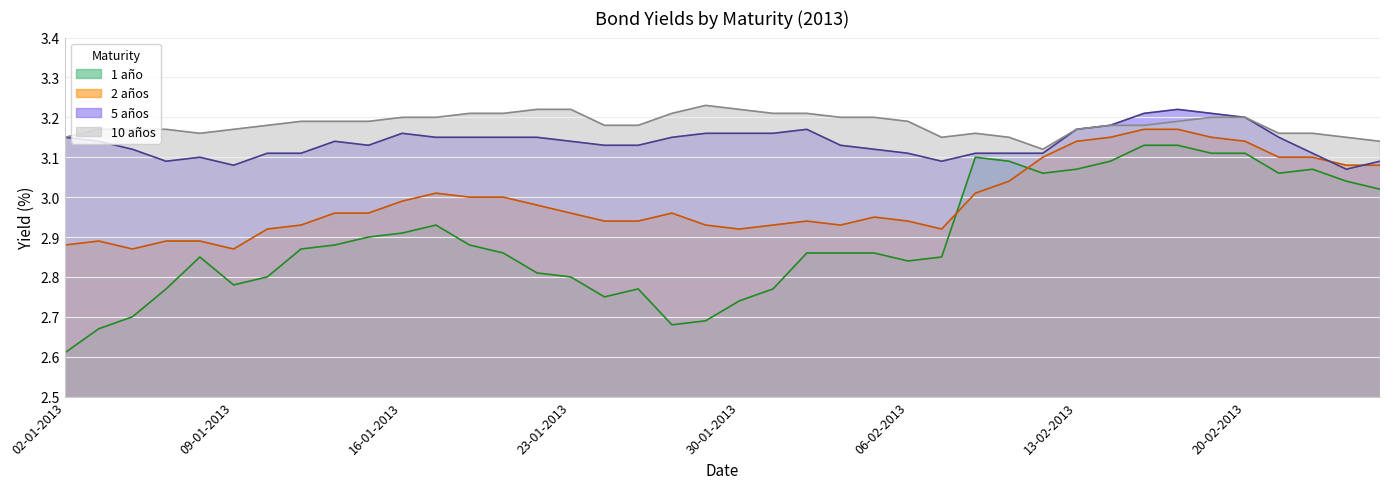

Reading right to left, list all the values displayed in this chart.

1 año: 26-02-2013=3.0	25-02-2013=3.0	22-02-2013=3.1	21-02-2013=3.1	20-02-2013=3.1	19-02-2013=3.1	18-02-2013=3.1	15-02-2013=3.1	14-02-2013=3.1	13-02-2013=3.1	12-02-2013=3.1	11-02-2013=3.1	08-02-2013=3.1	07-02-2013=2.9	06-02-2013=2.8	05-02-2013=2.9	04-02-2013=2.9	01-02-2013=2.9	31-01-2013=2.8	30-01-2013=2.7	29-01-2013=2.7	28-01-2013=2.7	25-01-2013=2.8	24-01-2013=2.8	23-01-2013=2.8	22-01-2013=2.8	21-01-2013=2.9	18-01-2013=2.9	17-01-2013=2.9	16-01-2013=2.9	15-01-2013=2.9	14-01-2013=2.9	11-01-2013=2.9	10-01-2013=2.8	09-01-2013=2.8	08-01-2013=2.9	07-01-2013=2.8	04-01-2013=2.7	03-01-2013=2.7	02-01-2013=2.6
2 años: 26-02-2013=3.1	25-02-2013=3.1	22-02-2013=3.1	21-02-2013=3.1	20-02-2013=3.1	19-02-2013=3.1	18-02-2013=3.2	15-02-2013=3.2	14-02-2013=3.1	13-02-2013=3.1	12-02-2013=3.1	11-02-2013=3.0	08-02-2013=3.0	07-02-2013=2.9	06-02-2013=2.9	05-02-2013=3.0	04-02-2013=2.9	01-02-2013=2.9	31-01-2013=2.9	30-01-2013=2.9	29-01-2013=2.9	28-01-2013=3.0	25-01-2013=2.9	24-01-2013=2.9	23-01-2013=3.0	22-01-2013=3.0	21-01-2013=3.0	18-01-2013=3.0	17-01-2013=3.0	16-01-2013=3.0	15-01-2013=3.0	14-01-2013=3.0	11-01-2013=2.9	10-01-2013=2.9	09-01-2013=2.9	08-01-2013=2.9	07-01-2013=2.9	04-01-2013=2.9	03-01-2013=2.9	02-01-2013=2.9
5 años: 26-02-2013=3.1	25-02-2013=3.1	22-02-2013=3.1	21-02-2013=3.1	20-02-2013=3.2	19-02-2013=3.2	18-02-2013=3.2	15-02-2013=3.2	14-02-2013=3.2	13-02-2013=3.2	12-02-2013=3.1	11-02-2013=3.1	08-02-2013=3.1	07-02-2013=3.1	06-02-2013=3.1	05-02-2013=3.1	04-02-2013=3.1	01-02-2013=3.2	31-01-2013=3.2	30-01-2013=3.2	29-01-2013=3.2	28-01-2013=3.1	25-01-2013=3.1	24-01-2013=3.1	23-01-2013=3.1	22-01-2013=3.1	21-01-2013=3.1	18-01-2013=3.1	17-01-2013=3.1	16-01-2013=3.2	15-01-2013=3.1	14-01-2013=3.1	11-01-2013=3.1	10-01-2013=3.1	09-01-2013=3.1	08-01-2013=3.1	07-01-2013=3.1	04-01-2013=3.1	03-01-2013=3.1	02-01-2013=3.1
10 años: 26-02-2013=3.1	25-02-2013=3.1	22-02-2013=3.2	21-02-2013=3.2	20-02-2013=3.2	19-02-2013=3.2	18-02-2013=3.2	15-02-2013=3.2	14-02-2013=3.2	13-02-2013=3.2	12-02-2013=3.1	11-02-2013=3.1	08-02-2013=3.2	07-02-2013=3.1	06-02-2013=3.2	05-02-2013=3.2	04-02-2013=3.2	01-02-2013=3.2	31-01-2013=3.2	30-01-2013=3.2	29-01-2013=3.2	28-01-2013=3.2	25-01-2013=3.2	24-01-2013=3.2	23-01-2013=3.2	22-01-2013=3.2	21-01-2013=3.2	18-01-2013=3.2	17-01-2013=3.2	16-01-2013=3.2	15-01-2013=3.2	14-01-2013=3.2	11-01-2013=3.2	10-01-2013=3.2	09-01-2013=3.2	08-01-2013=3.2	07-01-2013=3.2	04-01-2013=3.2	03-01-2013=3.2	02-01-2013=3.1